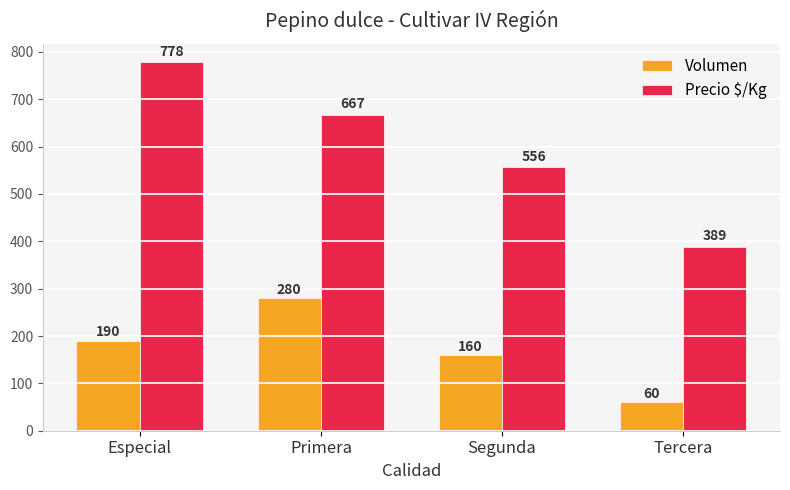

At which label is Volumen closest to 170?

Segunda